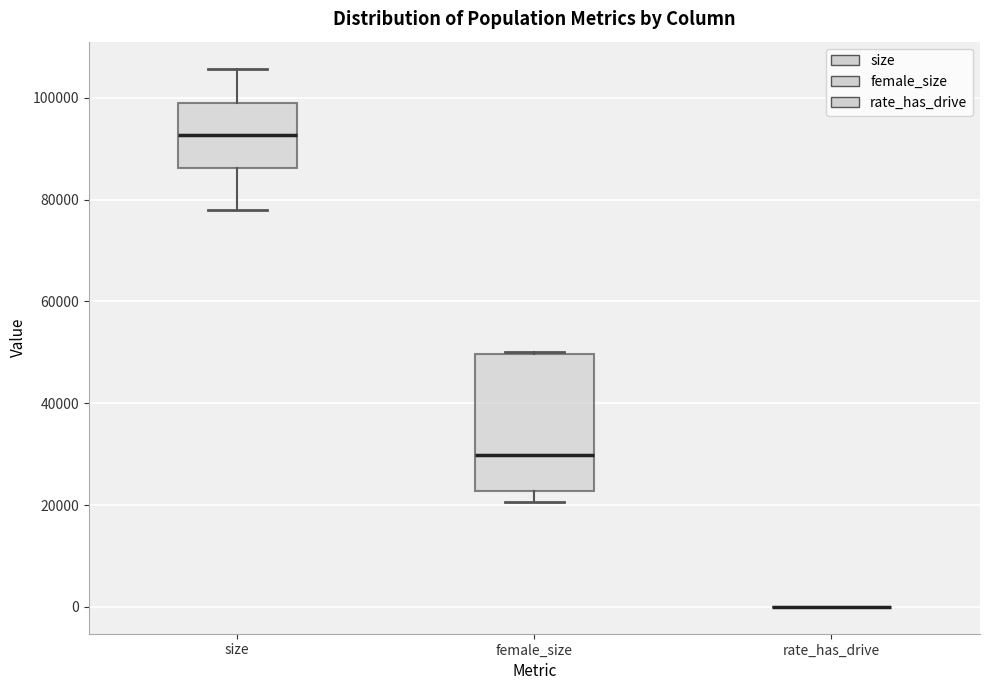

Reading left to right, read every box against the y-axis: the position of its median line, the range the box covers, and the ends of its whiskers. The values are not printed on the chart, so give them approximately, as read against the axis.

size: median 92000, box 86000 to 98000, whiskers 78000 to 106000
female_size: median 30000, box 22000 to 50000, whiskers 20000 to 50000
rate_has_drive: box collapsed to a line at 0, whiskers 0 to 0